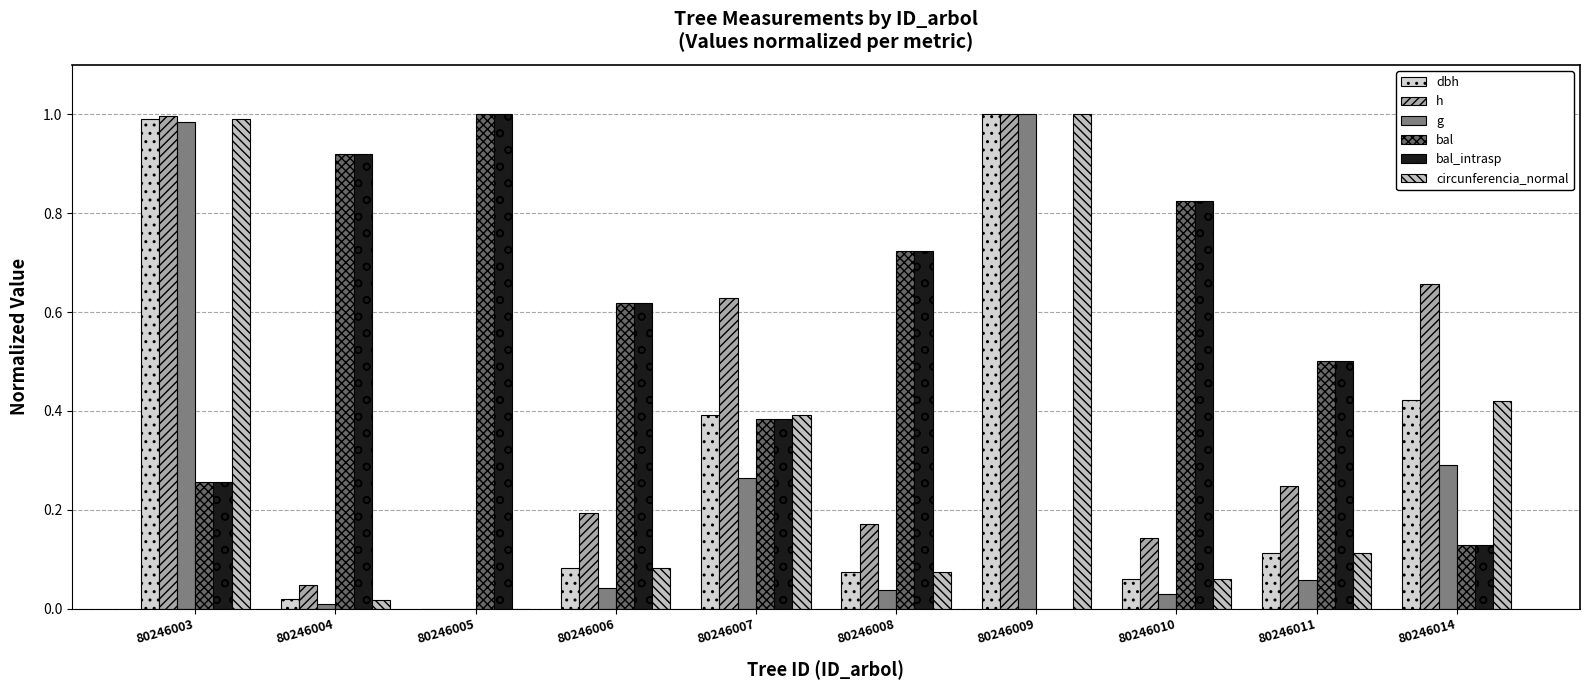

What is the sum of the h values at 80246008 and 80246004?

0.2